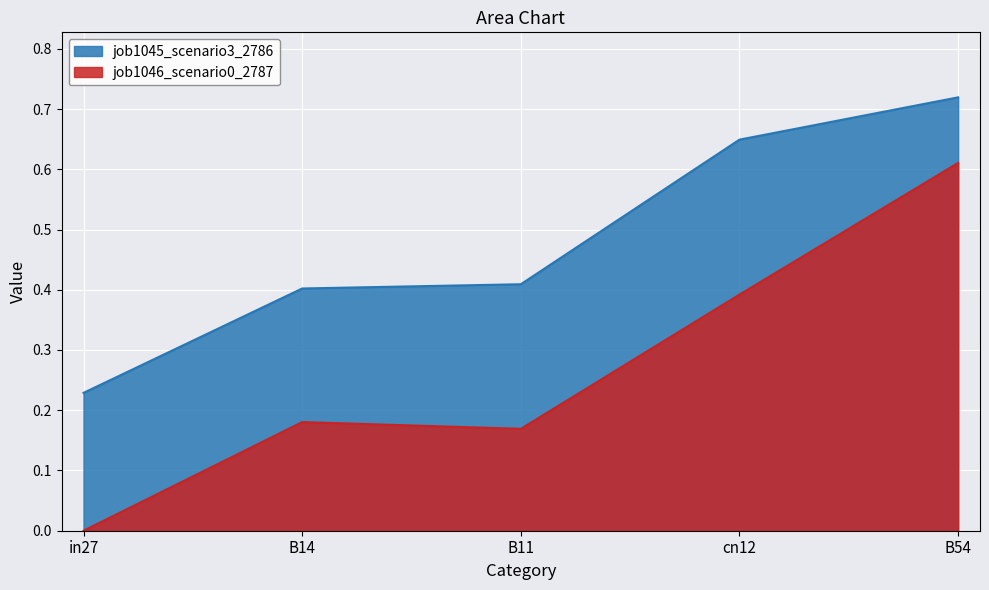

What are all the series names shown in the legend?

job1045_scenario3_2786, job1046_scenario0_2787